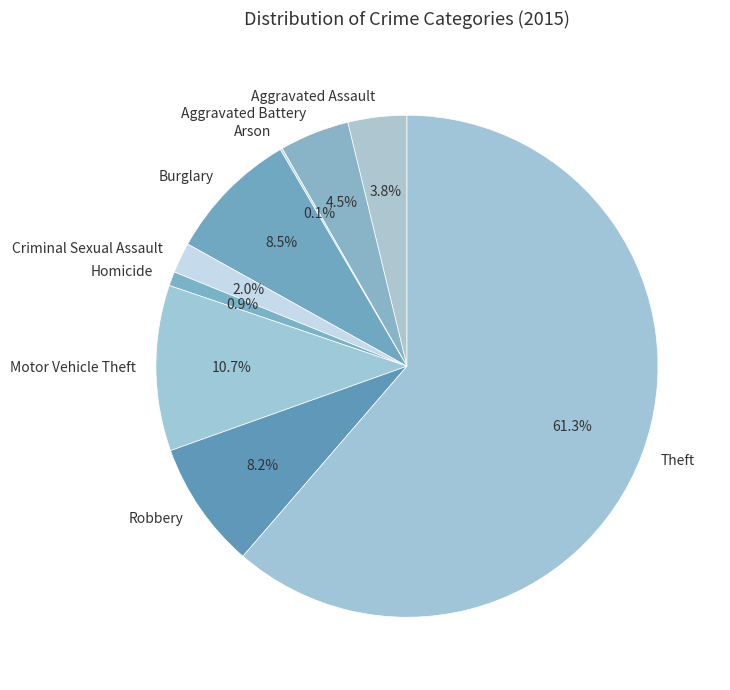

Between Burglary and Theft, which is larger?

Theft